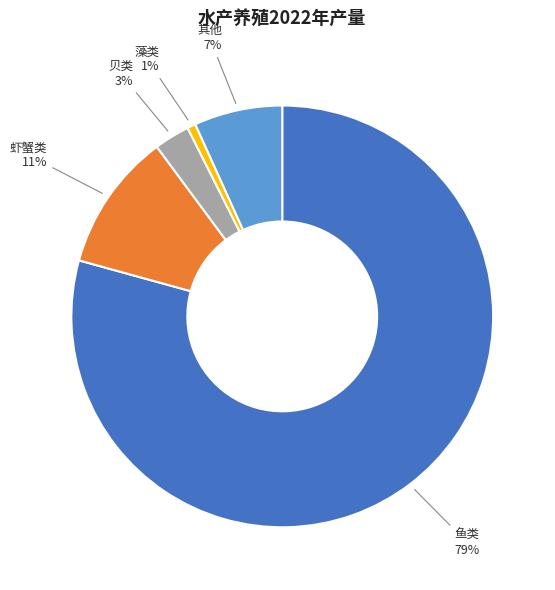

To the nearest percent, what is the average slice percentage?

20%